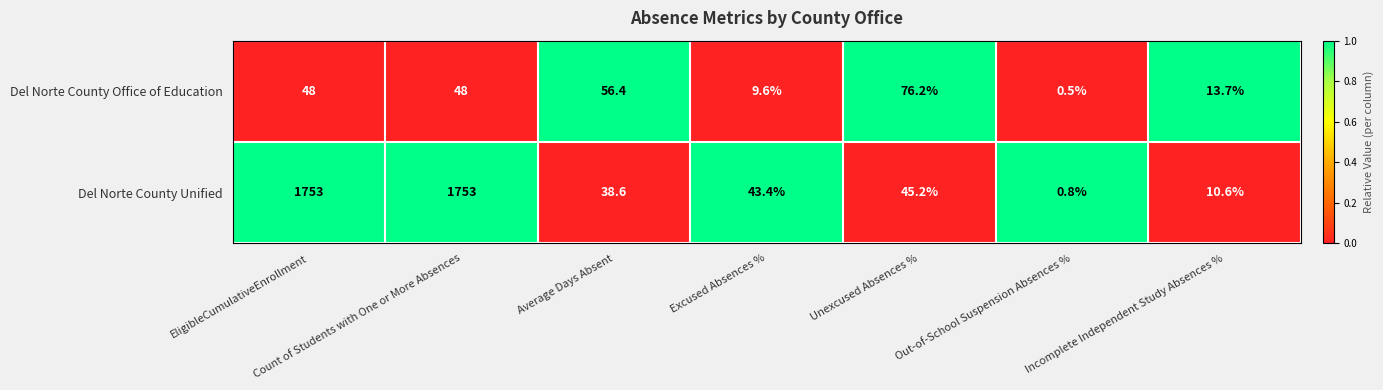

What is the total value across all series at EligibleCumulativeEnrollment?

1801.0